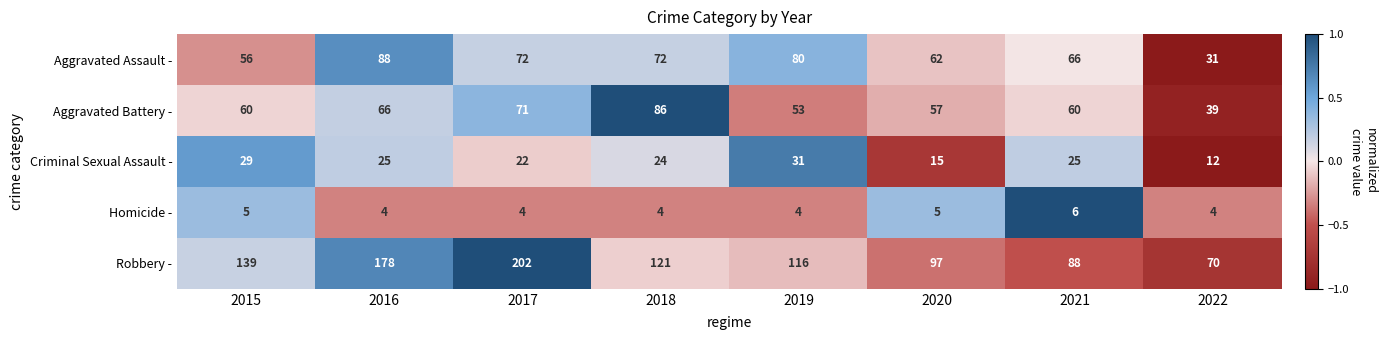

What is the approximate value of Criminal Sexual Assault - at 2018?

24